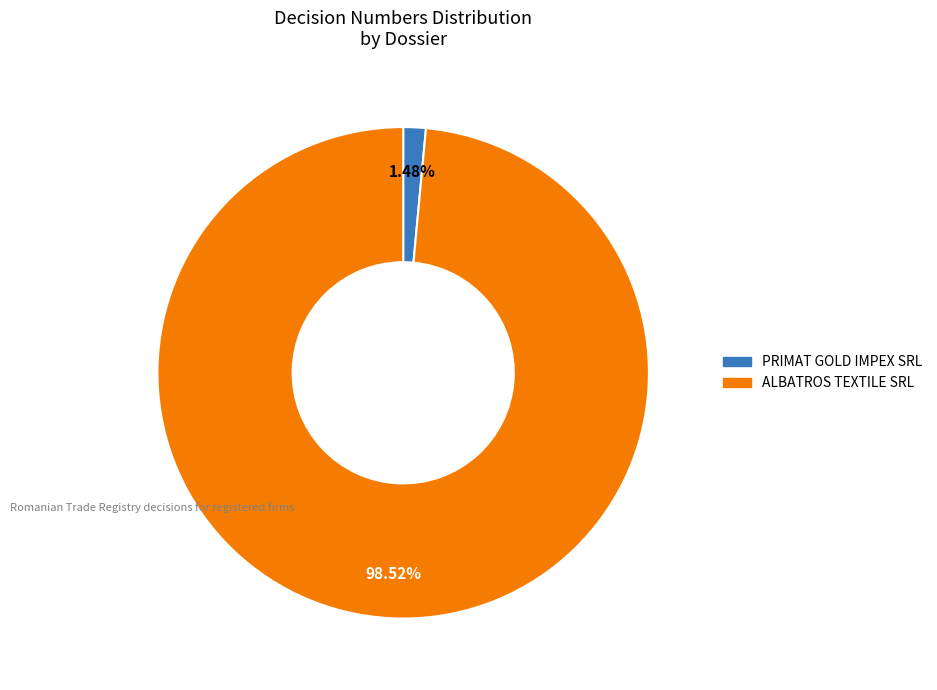

Which category accounts for the majority?

ALBATROS TEXTILE SRL